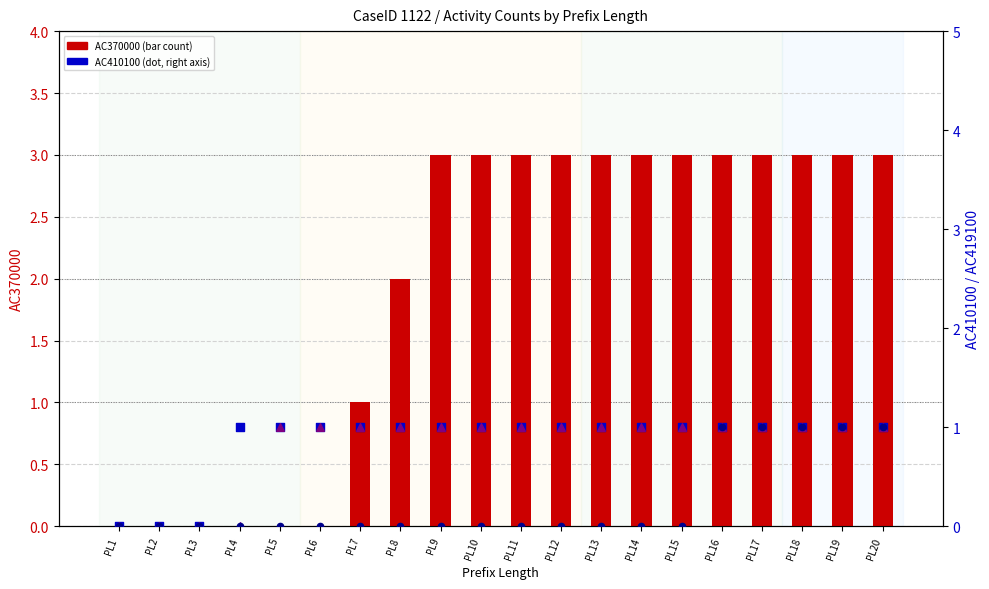

Is the value of AC370423 at PL13 greater than the value of AC419100 at PL6?

No